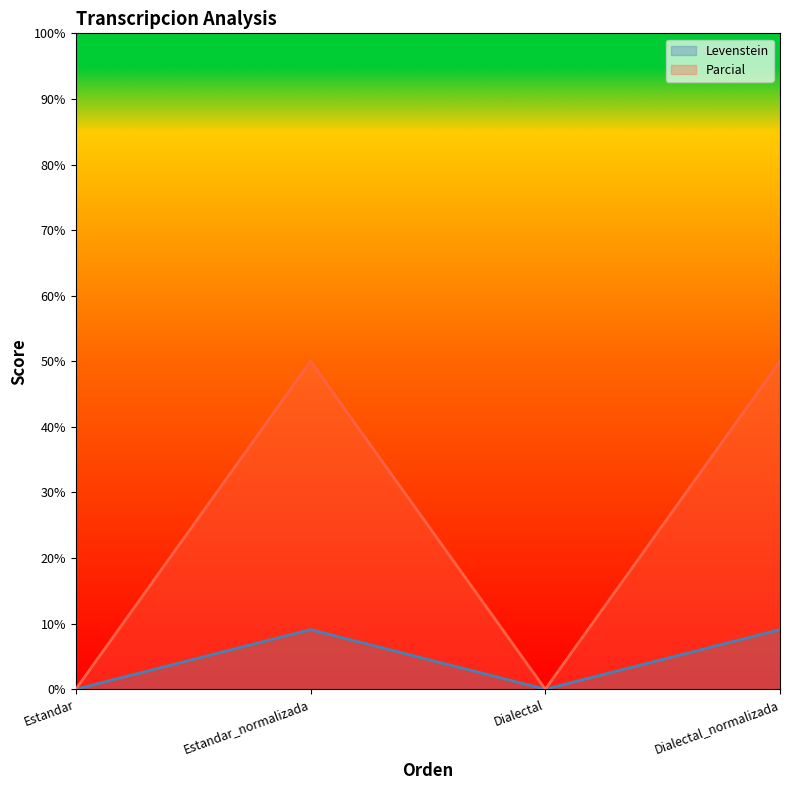

True or false: Parcial and Levenstein intersect in this chart.

False